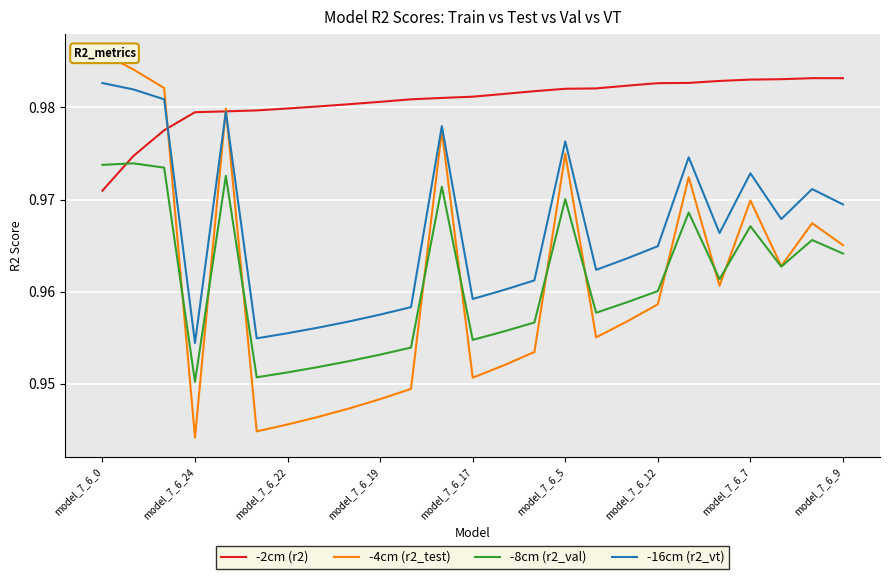

Which category has the lowest value in the -2cm (r2) series?

model_7_6_0